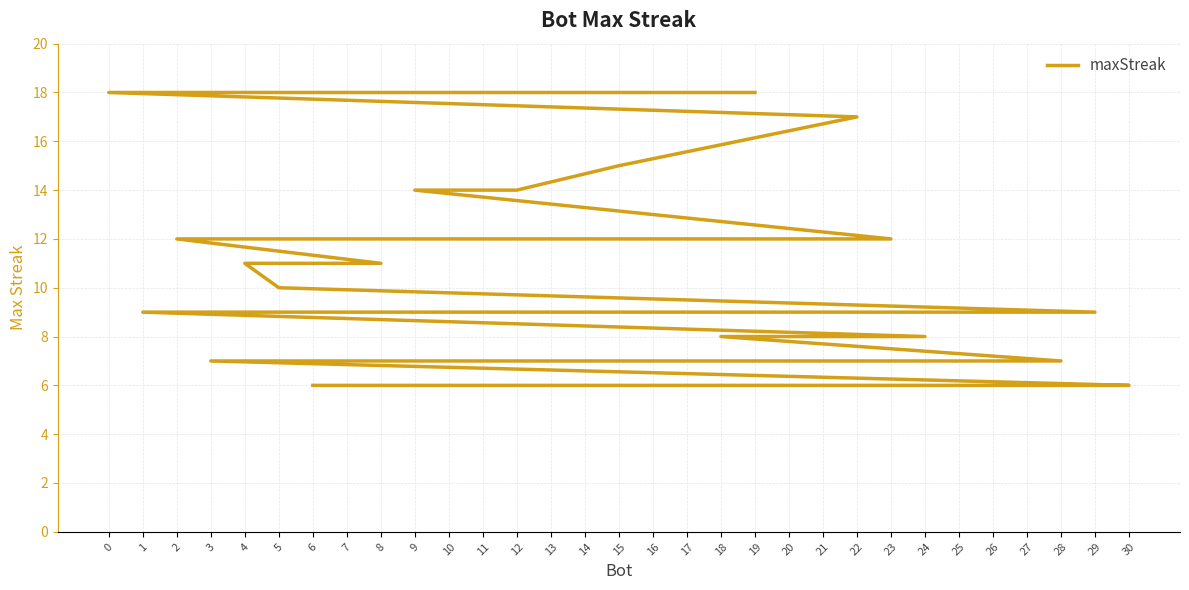

The value at 18 is 4. True or false?

False